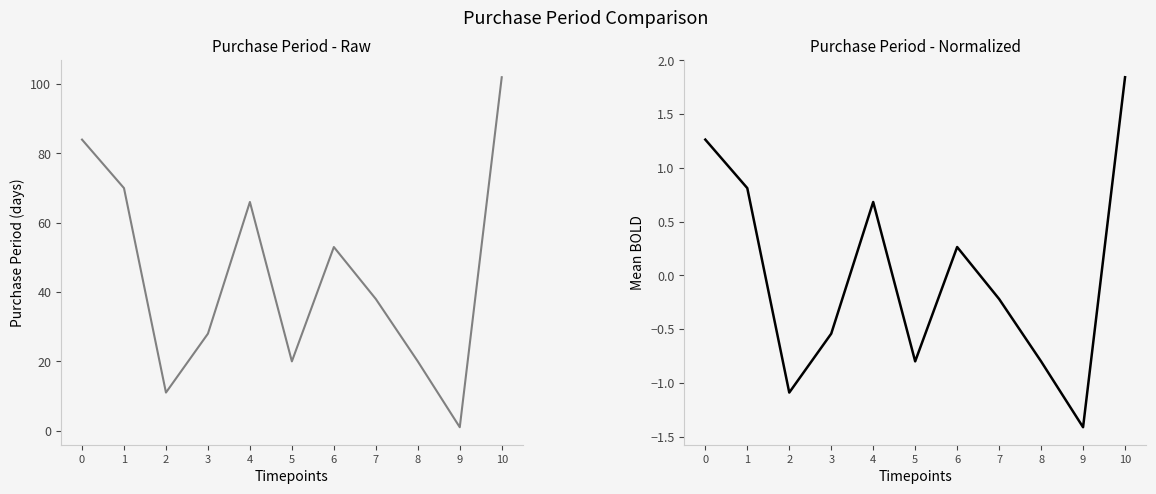

Is it true that the value at 7 is -0.2?

True